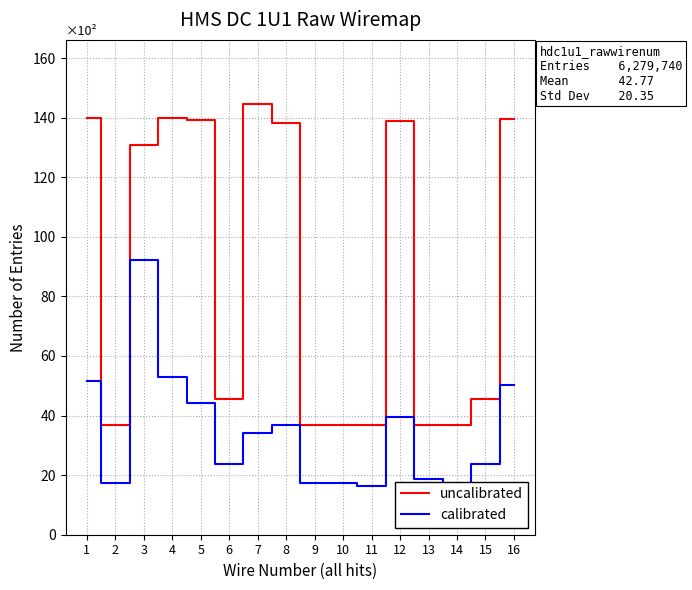

Count the number of data series in this chart.

2